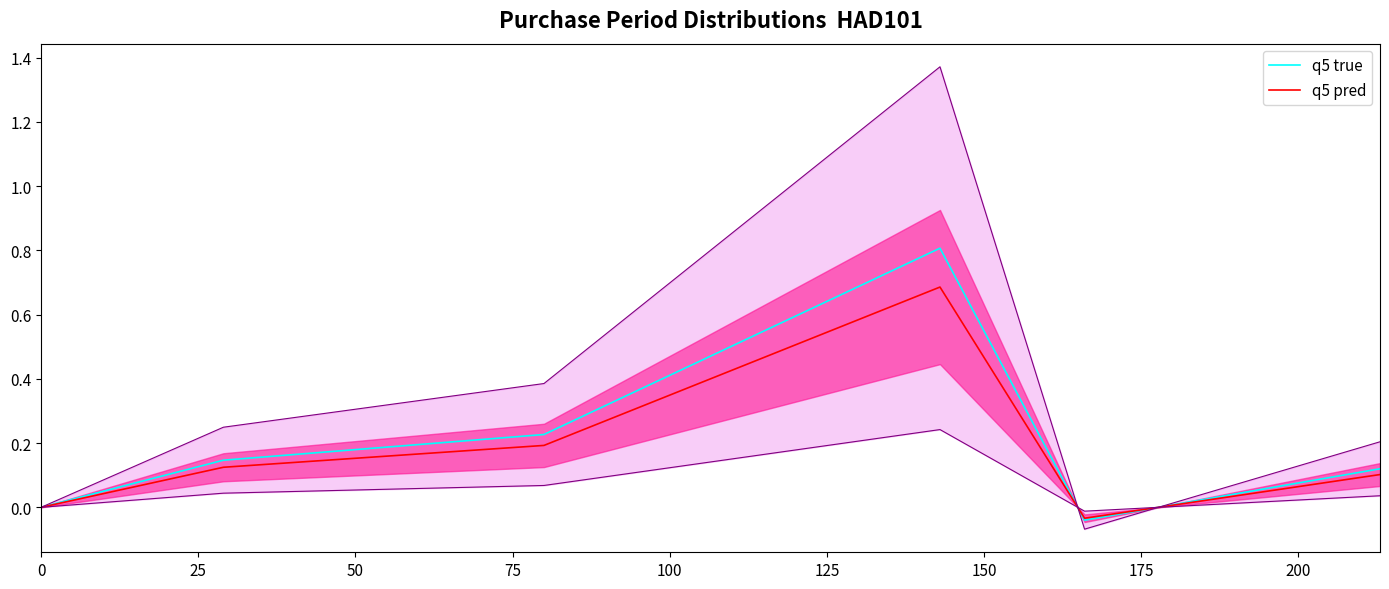

What is the difference between the maximum and minimum values in the q5 pred series?

0.7